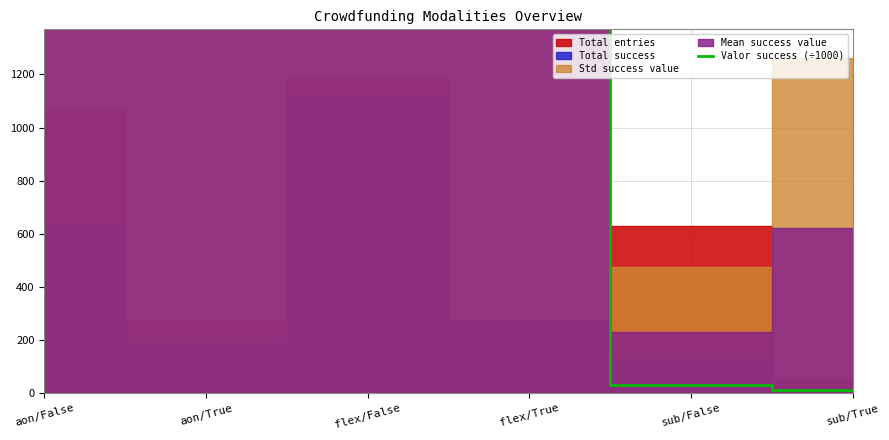

Reading left to right, transcribe all the data shown in this chart.

17565.6	6497.7	12813.8	5548.3	30.1	13.0